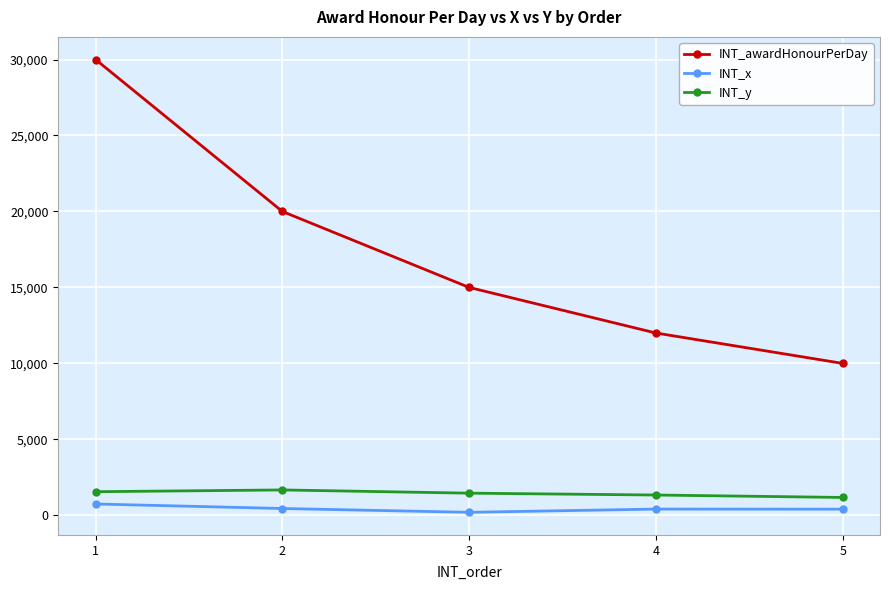

Which series has the largest total across all categories?

INT_awardHonourPerDay